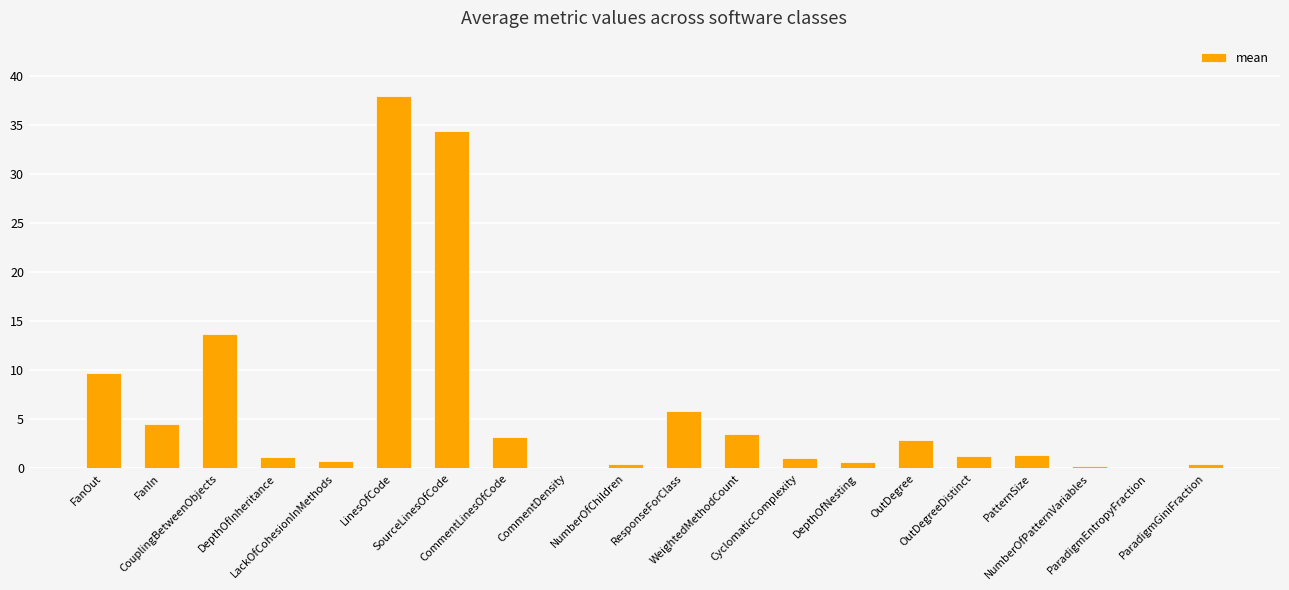

What is the greatest value displayed?

38.0